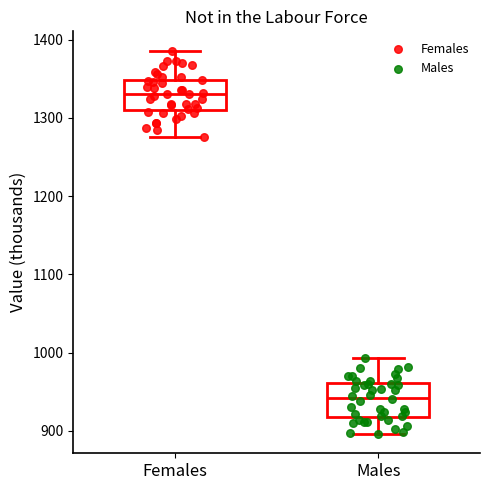

Where does the lower whisker of the box for Females end on the y-axis? The values are not printed on the chart, so give them approximately, as read against the axis.

1280